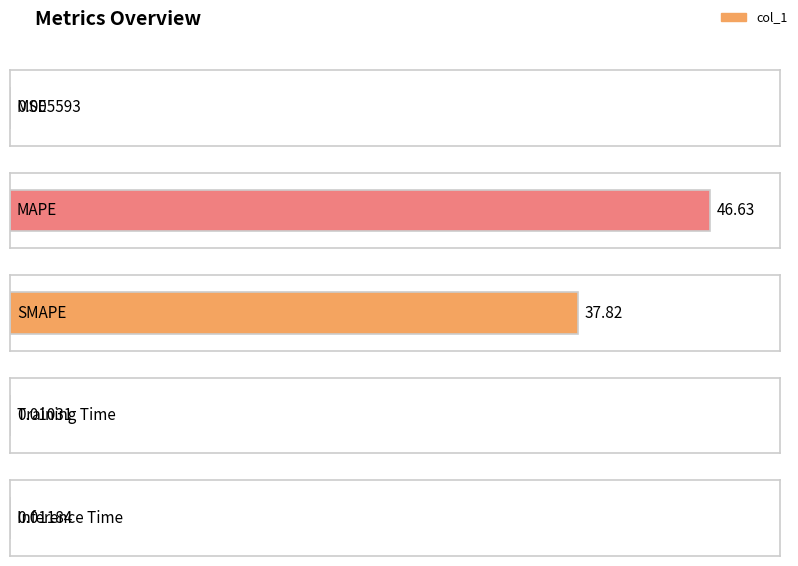

Which label corresponds to the largest value in the chart?

MAPE